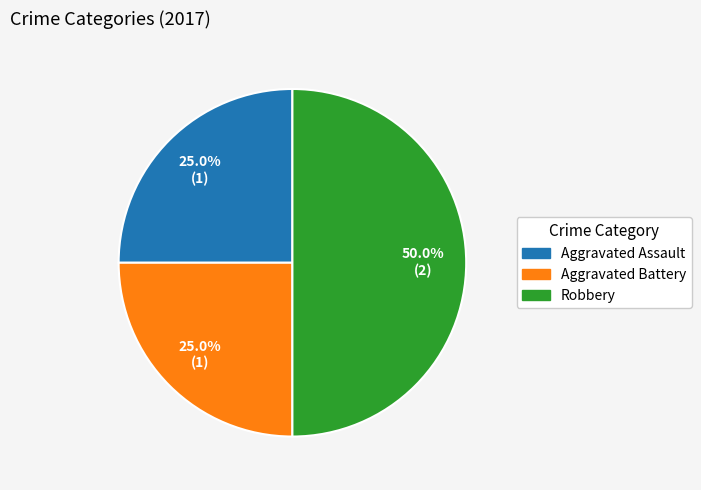

The Aggravated Battery slice represents 38% of the pie. True or false?

False